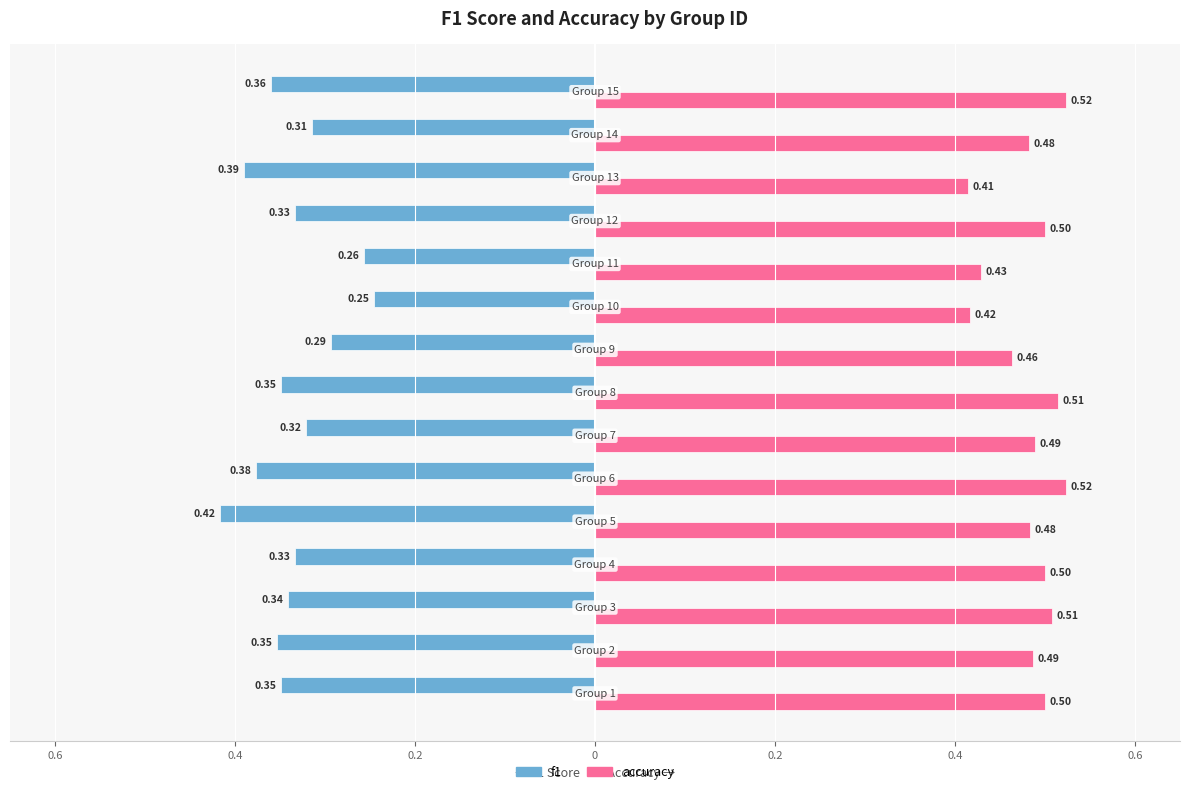

What are all the series names shown in the legend?

f1, accuracy